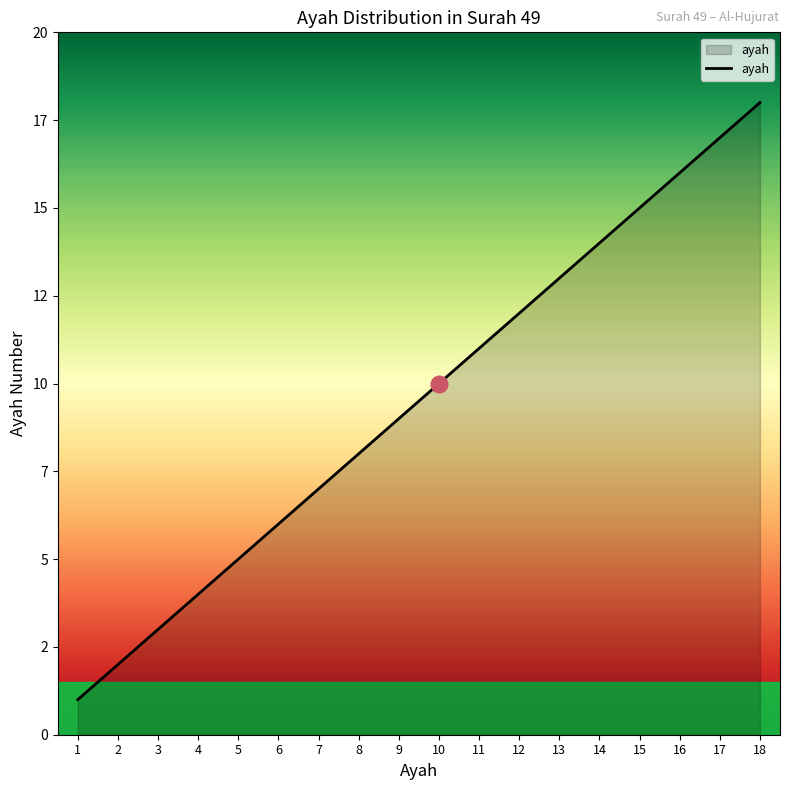

Reading left to right, what are all the values shown in this chart?

1=1	2=2	3=3	4=4	5=5	6=6	7=7	8=8	9=9	10=10	11=11	12=12	13=13	14=14	15=15	16=16	17=17	18=18